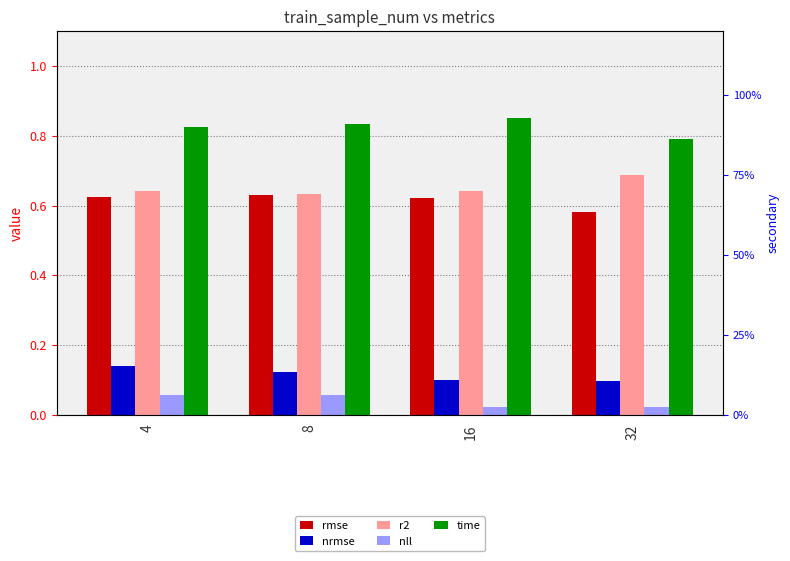

Rank the series at 32 from highest to lowest value.

time, r2, rmse, nrmse, nll